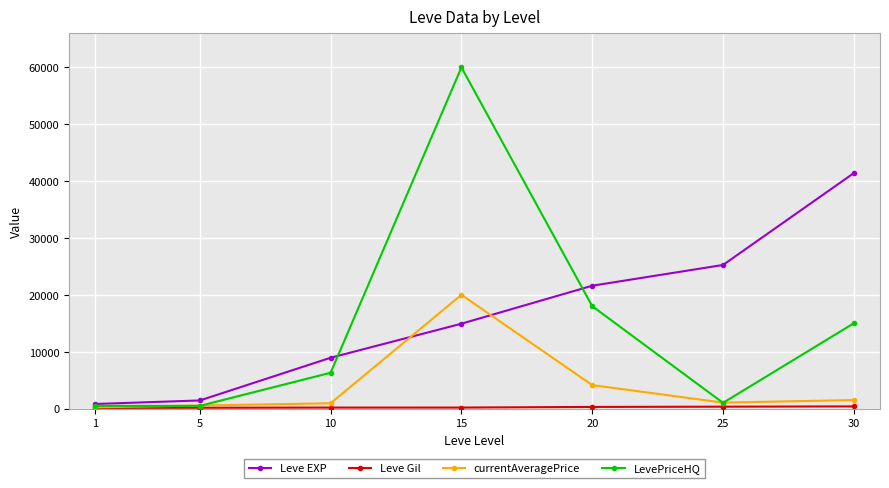

True or false: Leve EXP has more than 1 points higher than both neighbors.

False